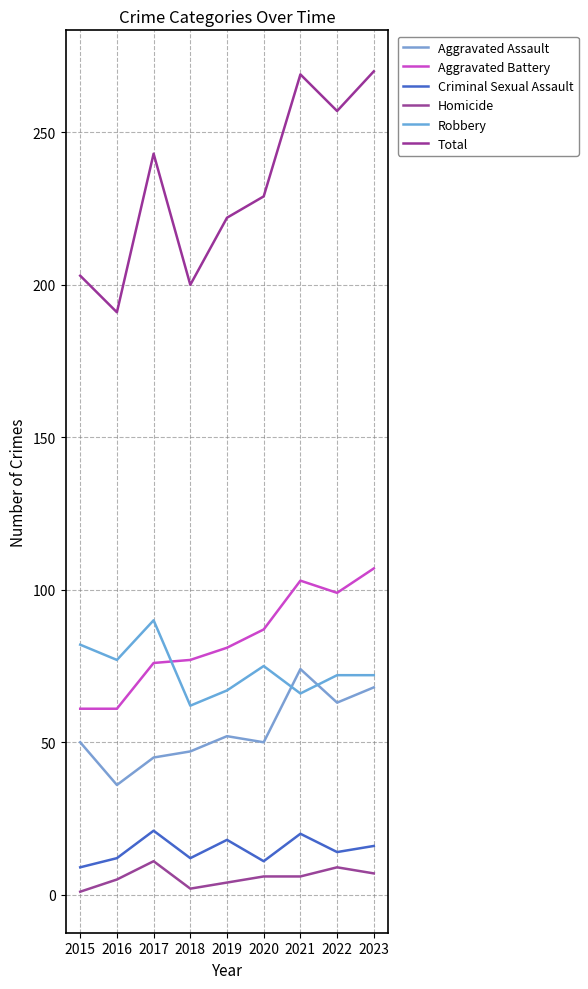

What are all the series names shown in the legend?

Aggravated Assault, Aggravated Battery, Criminal Sexual Assault, Homicide, Robbery, Total